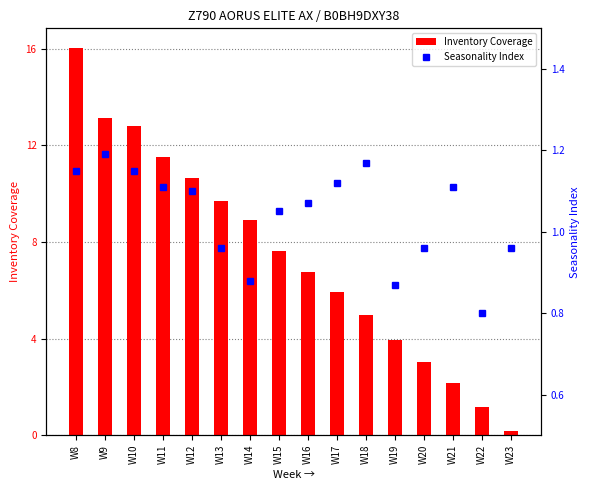

True or false: Inventory Coverage has a value of 12.8 at W10.

True